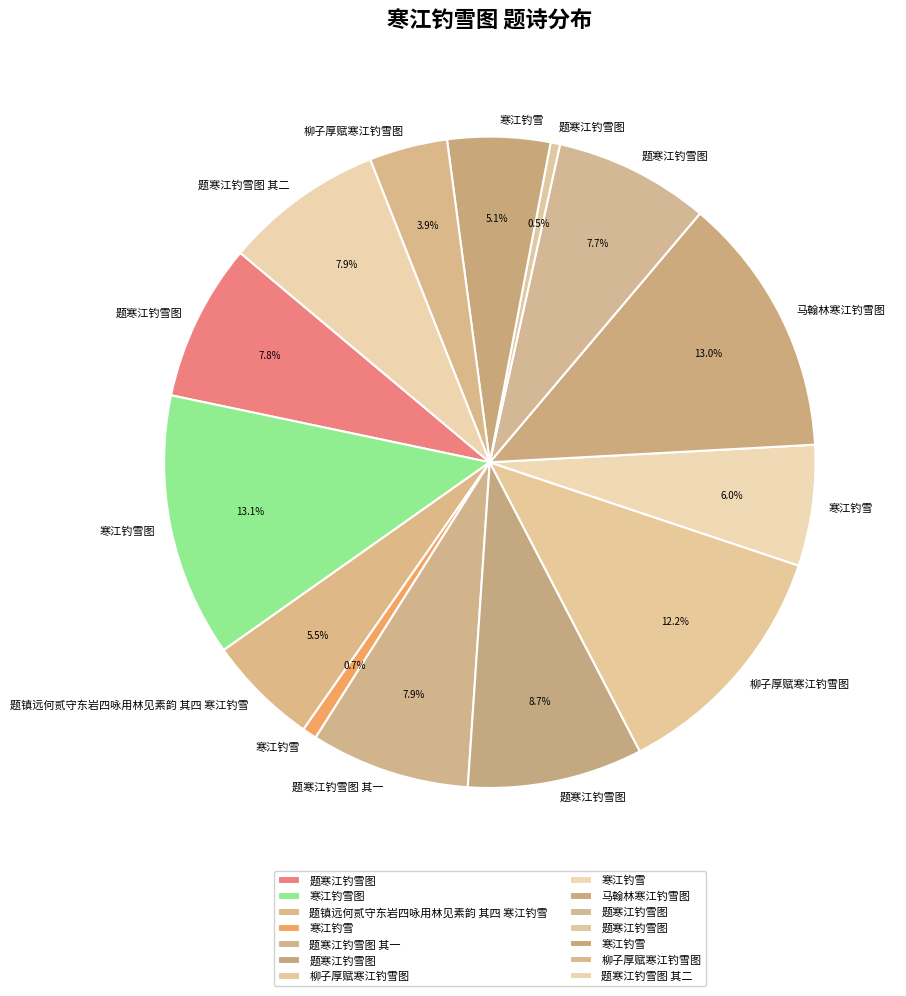

Is there a majority slice in this chart?

No